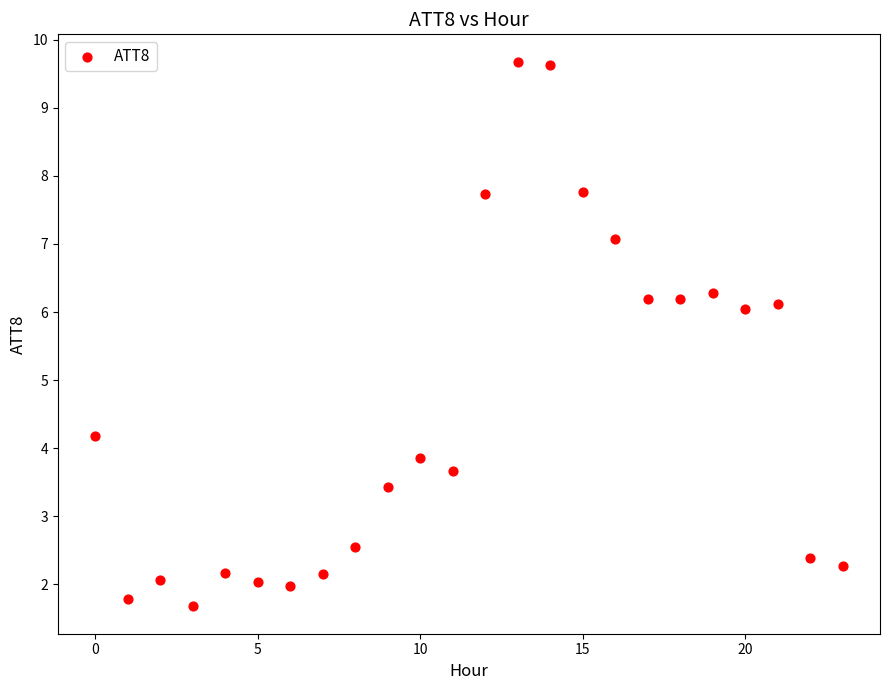

What Y value in the scatter plot is closest to 5?

4.2